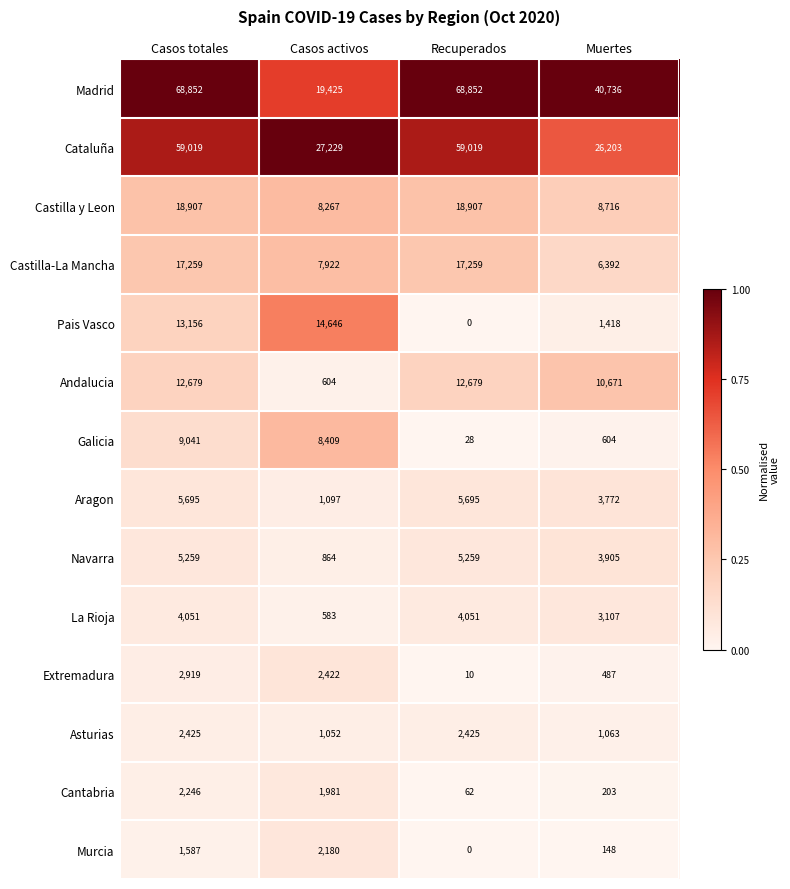

True or false: Castilla y Leon has a value of 3196 at Muertes.

False